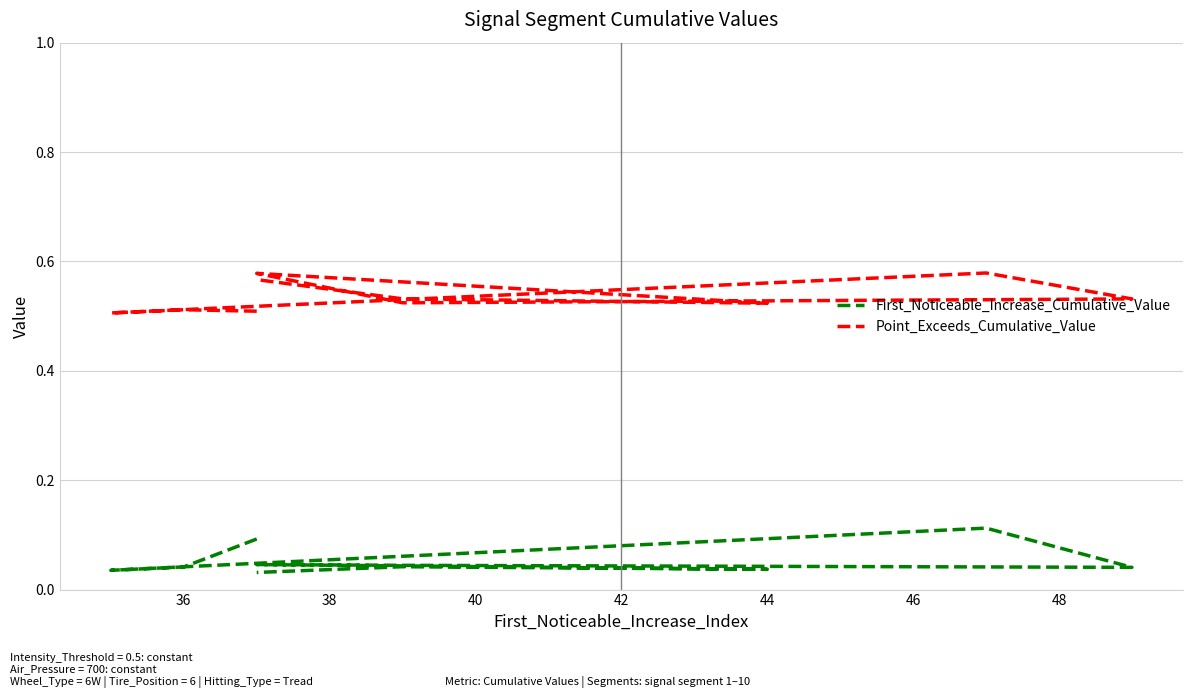

True or false: First_Noticeable_Increase_Cumulative_Value and Point_Exceeds_Cumulative_Value cross at least once.

False